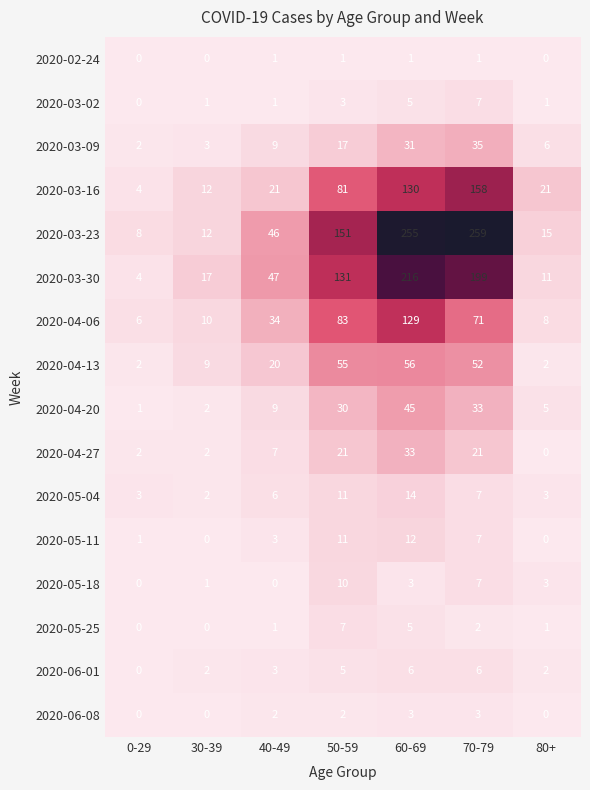

What is the sum of all 2020-04-13 values?

196